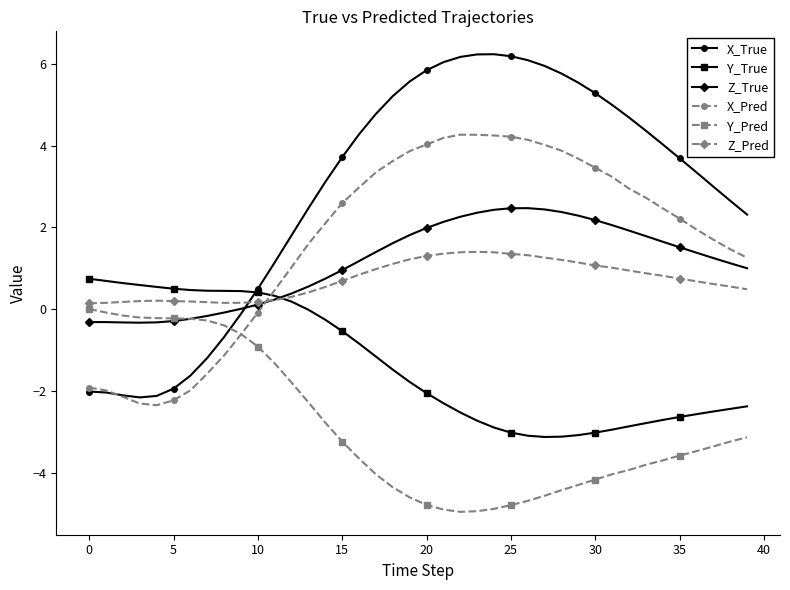

What is the highest value of the Z_True series?

2.5